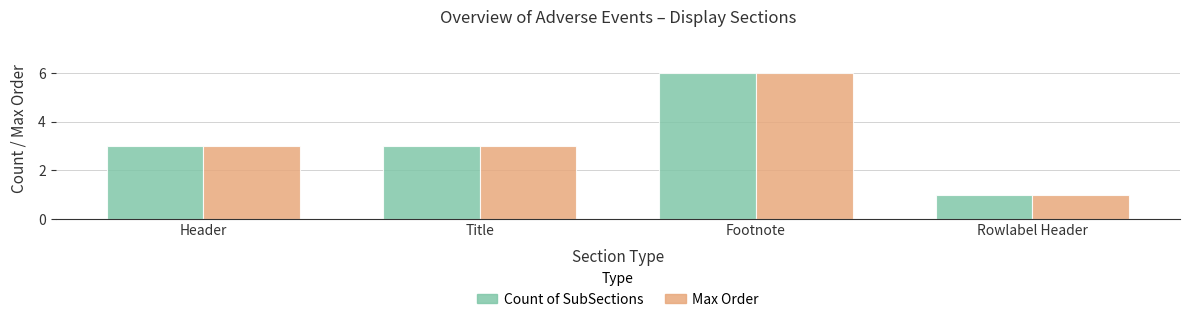

Reading left to right, transcribe all the data shown in this chart.

Count of SubSections: Header=3	Title=3	Footnote=6	Rowlabel Header=1
Max Order: Header=3	Title=3	Footnote=6	Rowlabel Header=1